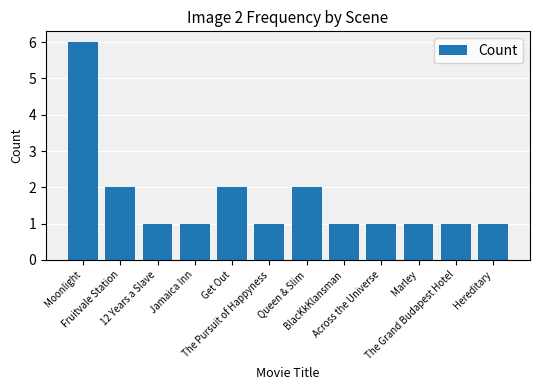

What is the label of the 8th bar from the left?

BlacKkKlansman